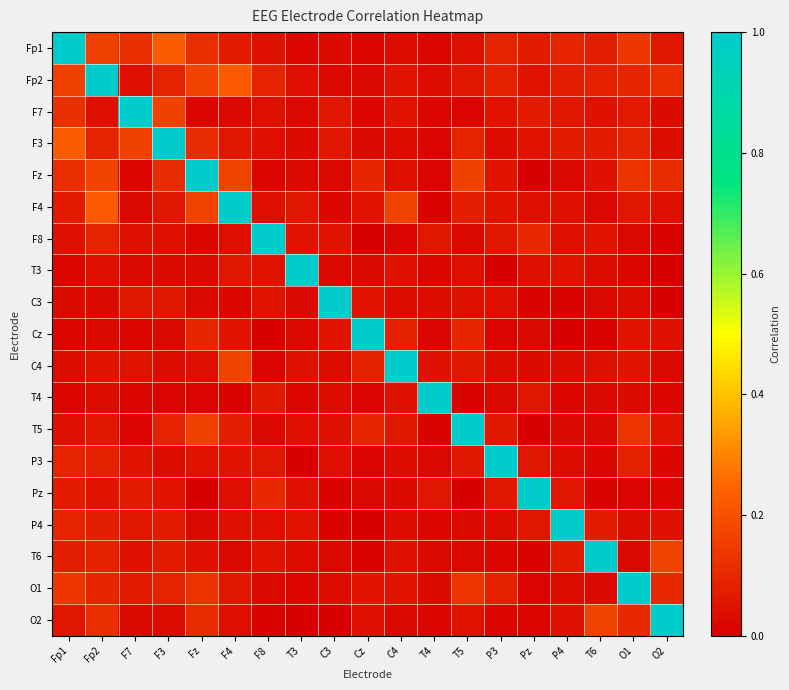

Reading right to left, what are all the values shown in this chart?

Fp1: O2=0.1	O1=0.1	T6=0.1	P4=0.1	Pz=0.1	P3=0.1	T5=0.0	T4=0.0	C4=0.0	Cz=0.0	C3=0.0	T3=0.0	F8=0.0	F4=0.1	Fz=0.1	F3=0.2	F7=0.1	Fp2=0.2	Fp1=1.0
Fp2: O2=0.1	O1=0.1	T6=0.1	P4=0.1	Pz=0.0	P3=0.1	T5=0.1	T4=0.0	C4=0.1	Cz=0.0	C3=0.0	T3=0.0	F8=0.1	F4=0.2	Fz=0.2	F3=0.1	F7=0.0	Fp2=1.0	Fp1=0.2
F7: O2=0.0	O1=0.1	T6=0.0	P4=0.1	Pz=0.1	P3=0.1	T5=0.0	T4=0.0	C4=0.0	Cz=0.0	C3=0.1	T3=0.0	F8=0.0	F4=0.0	Fz=0.0	F3=0.2	F7=1.0	Fp2=0.0	Fp1=0.1
F3: O2=0.0	O1=0.1	T6=0.1	P4=0.1	Pz=0.0	P3=0.0	T5=0.1	T4=0.0	C4=0.0	Cz=0.0	C3=0.1	T3=0.0	F8=0.0	F4=0.1	Fz=0.1	F3=1.0	F7=0.2	Fp2=0.1	Fp1=0.2
Fz: O2=0.1	O1=0.1	T6=0.0	P4=0.0	Pz=0.0	P3=0.1	T5=0.2	T4=0.0	C4=0.0	Cz=0.1	C3=0.0	T3=0.0	F8=0.0	F4=0.2	Fz=1.0	F3=0.1	F7=0.0	Fp2=0.2	Fp1=0.1
F4: O2=0.0	O1=0.1	T6=0.0	P4=0.0	Pz=0.0	P3=0.1	T5=0.1	T4=0.0	C4=0.2	Cz=0.1	C3=0.0	T3=0.1	F8=0.0	F4=1.0	Fz=0.2	F3=0.1	F7=0.0	Fp2=0.2	Fp1=0.1
F8: O2=0.0	O1=0.0	T6=0.1	P4=0.0	Pz=0.1	P3=0.1	T5=0.0	T4=0.1	C4=0.0	Cz=0.0	C3=0.0	T3=0.0	F8=1.0	F4=0.0	Fz=0.0	F3=0.0	F7=0.0	Fp2=0.1	Fp1=0.0
T3: O2=0.0	O1=0.0	T6=0.0	P4=0.1	Pz=0.0	P3=0.0	T5=0.0	T4=0.0	C4=0.0	Cz=0.0	C3=0.0	T3=1.0	F8=0.0	F4=0.1	Fz=0.0	F3=0.0	F7=0.0	Fp2=0.0	Fp1=0.0
C3: O2=0.0	O1=0.0	T6=0.0	P4=0.0	Pz=0.0	P3=0.0	T5=0.0	T4=0.0	C4=0.0	Cz=0.0	C3=1.0	T3=0.0	F8=0.0	F4=0.0	Fz=0.0	F3=0.1	F7=0.1	Fp2=0.0	Fp1=0.0
Cz: O2=0.0	O1=0.1	T6=0.0	P4=0.0	Pz=0.0	P3=0.0	T5=0.1	T4=0.0	C4=0.1	Cz=1.0	C3=0.0	T3=0.0	F8=0.0	F4=0.1	Fz=0.1	F3=0.0	F7=0.0	Fp2=0.0	Fp1=0.0
C4: O2=0.0	O1=0.1	T6=0.0	P4=0.0	Pz=0.0	P3=0.0	T5=0.1	T4=0.0	C4=1.0	Cz=0.1	C3=0.0	T3=0.0	F8=0.0	F4=0.2	Fz=0.0	F3=0.0	F7=0.0	Fp2=0.1	Fp1=0.0
T4: O2=0.0	O1=0.0	T6=0.0	P4=0.0	Pz=0.1	P3=0.0	T5=0.0	T4=1.0	C4=0.0	Cz=0.0	C3=0.0	T3=0.0	F8=0.1	F4=0.0	Fz=0.0	F3=0.0	F7=0.0	Fp2=0.0	Fp1=0.0
T5: O2=0.1	O1=0.1	T6=0.0	P4=0.0	Pz=0.0	P3=0.1	T5=1.0	T4=0.0	C4=0.1	Cz=0.1	C3=0.0	T3=0.0	F8=0.0	F4=0.1	Fz=0.2	F3=0.1	F7=0.0	Fp2=0.1	Fp1=0.0
P3: O2=0.0	O1=0.1	T6=0.0	P4=0.0	Pz=0.1	P3=1.0	T5=0.1	T4=0.0	C4=0.0	Cz=0.0	C3=0.0	T3=0.0	F8=0.1	F4=0.1	Fz=0.1	F3=0.0	F7=0.1	Fp2=0.1	Fp1=0.1
Pz: O2=0.0	O1=0.0	T6=0.0	P4=0.1	Pz=1.0	P3=0.1	T5=0.0	T4=0.1	C4=0.0	Cz=0.0	C3=0.0	T3=0.0	F8=0.1	F4=0.0	Fz=0.0	F3=0.0	F7=0.1	Fp2=0.0	Fp1=0.1
P4: O2=0.0	O1=0.0	T6=0.1	P4=1.0	Pz=0.1	P3=0.0	T5=0.0	T4=0.0	C4=0.0	Cz=0.0	C3=0.0	T3=0.1	F8=0.0	F4=0.0	Fz=0.0	F3=0.1	F7=0.1	Fp2=0.1	Fp1=0.1
T6: O2=0.2	O1=0.0	T6=1.0	P4=0.1	Pz=0.0	P3=0.0	T5=0.0	T4=0.0	C4=0.0	Cz=0.0	C3=0.0	T3=0.0	F8=0.1	F4=0.0	Fz=0.0	F3=0.1	F7=0.0	Fp2=0.1	Fp1=0.1
O1: O2=0.1	O1=1.0	T6=0.0	P4=0.0	Pz=0.0	P3=0.1	T5=0.1	T4=0.0	C4=0.1	Cz=0.1	C3=0.0	T3=0.0	F8=0.0	F4=0.1	Fz=0.1	F3=0.1	F7=0.1	Fp2=0.1	Fp1=0.1
O2: O2=1.0	O1=0.1	T6=0.2	P4=0.0	Pz=0.0	P3=0.0	T5=0.1	T4=0.0	C4=0.0	Cz=0.0	C3=0.0	T3=0.0	F8=0.0	F4=0.0	Fz=0.1	F3=0.0	F7=0.0	Fp2=0.1	Fp1=0.1